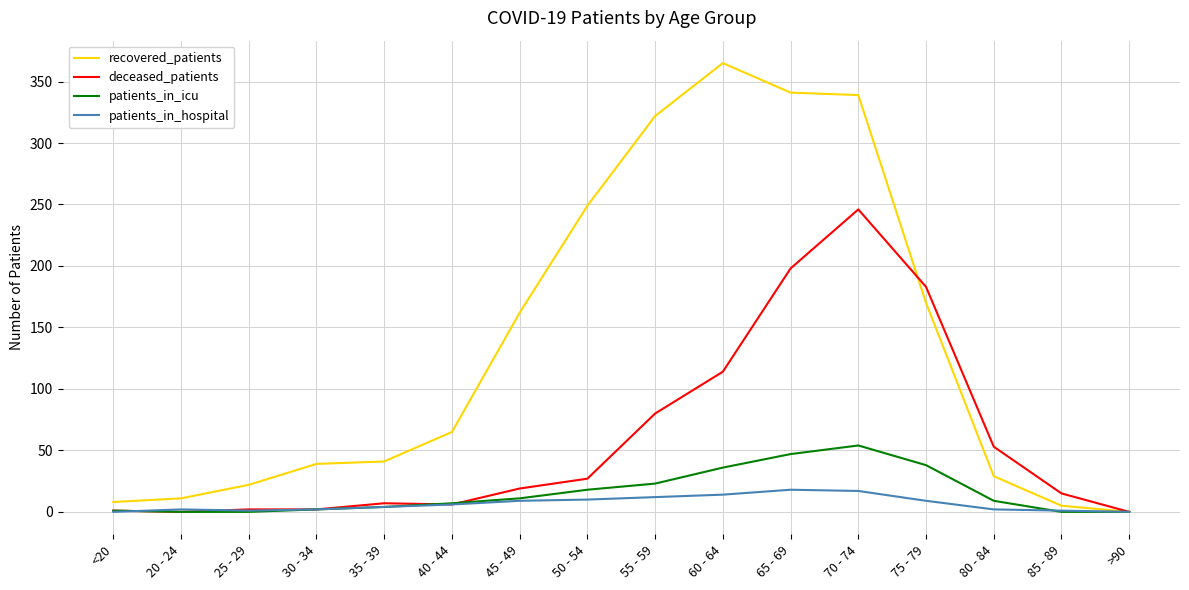

The recovered_patients series shows 365 at 60 - 64. True or false?

True